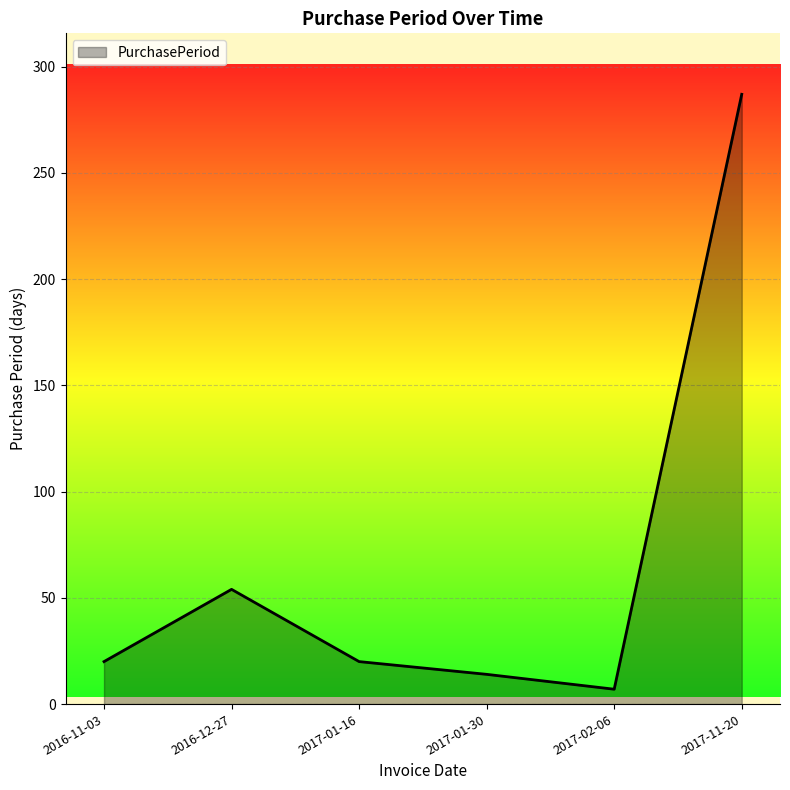

Which has a higher value, 2017-11-20 or 2017-01-16?

2017-11-20